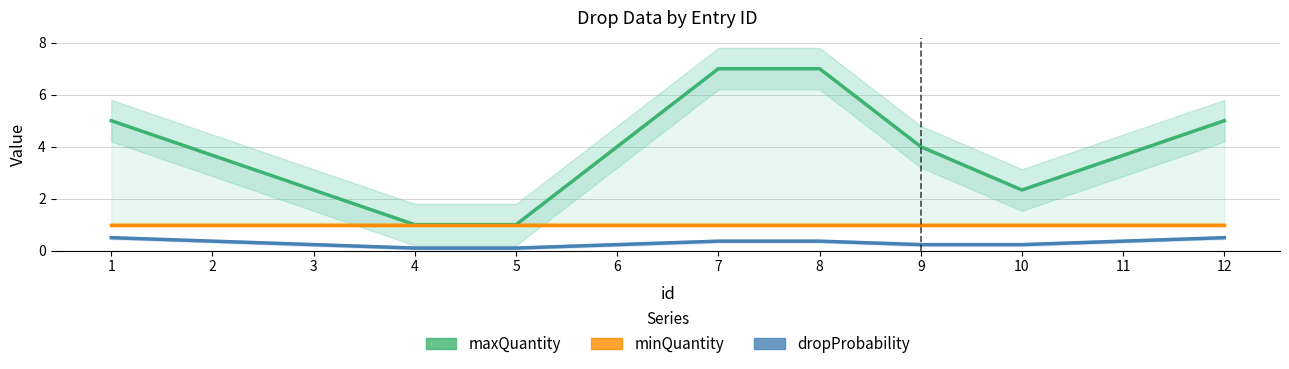

What is the lowest value of the minQuantity series?

1.0